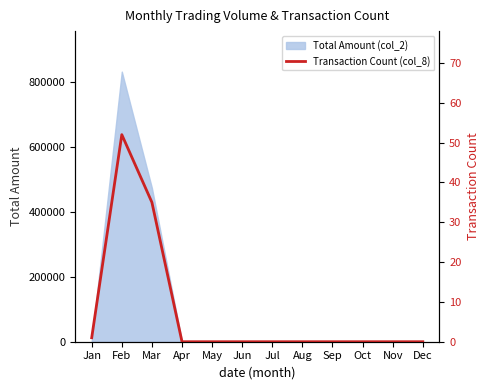

What is the difference between the second highest and second lowest values?

35